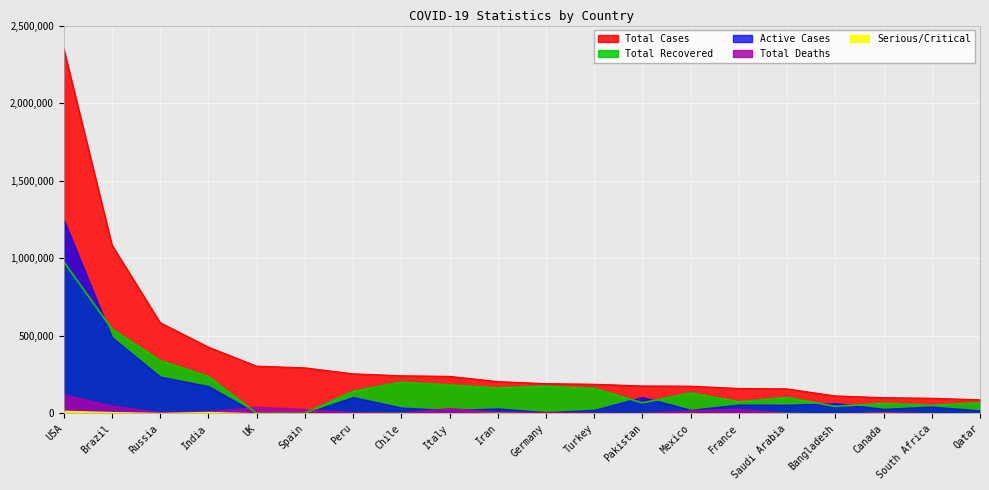

Where is the first local maximum for Active Cases?

Peru